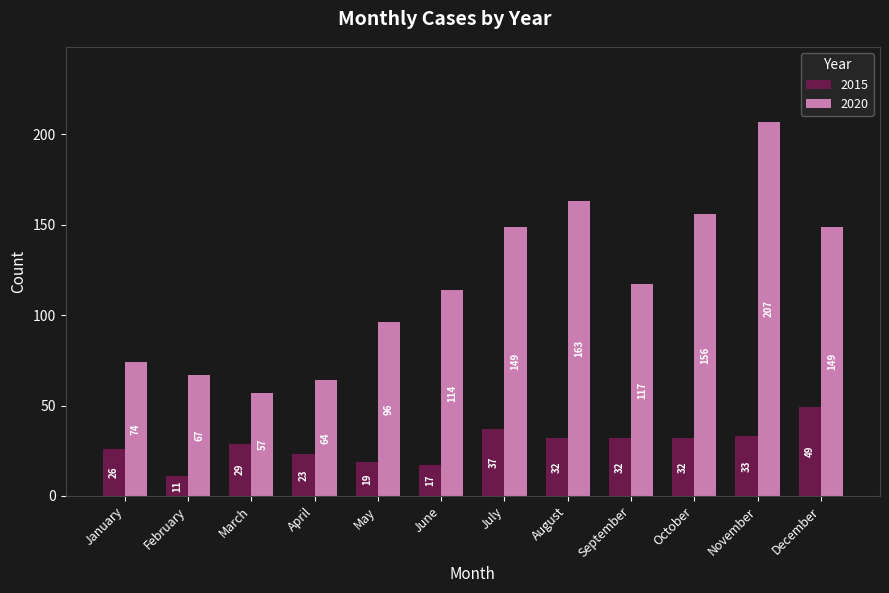

What is the value of the 2020 bar at the 6th from the left?

114